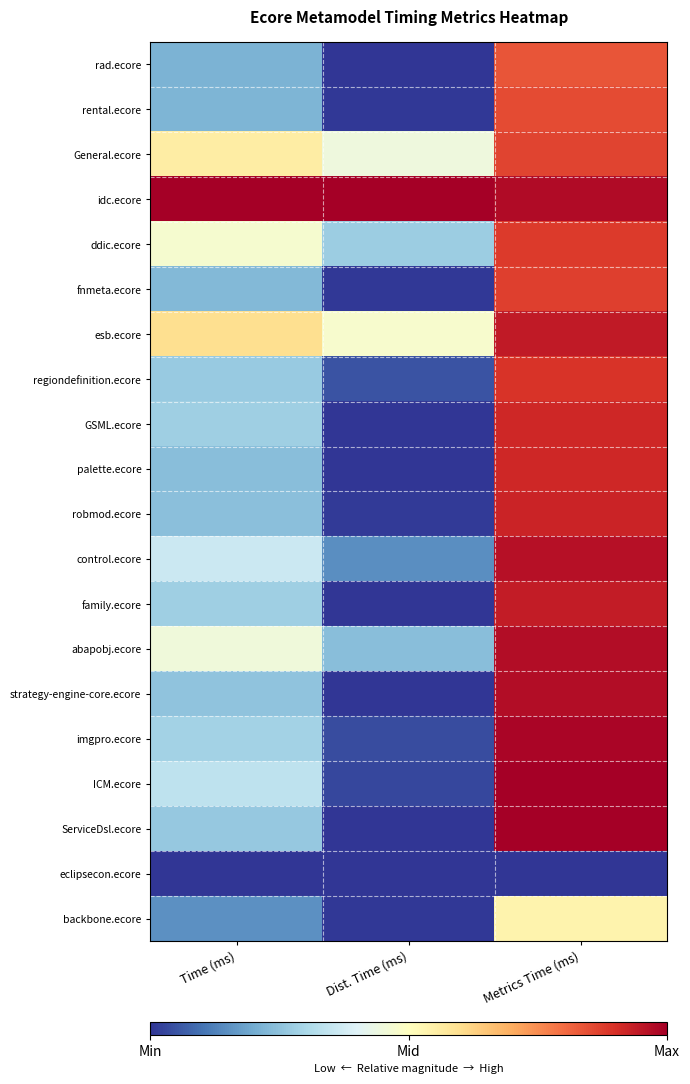

Which category has the lowest value across all series?

Dist. Time (ms)